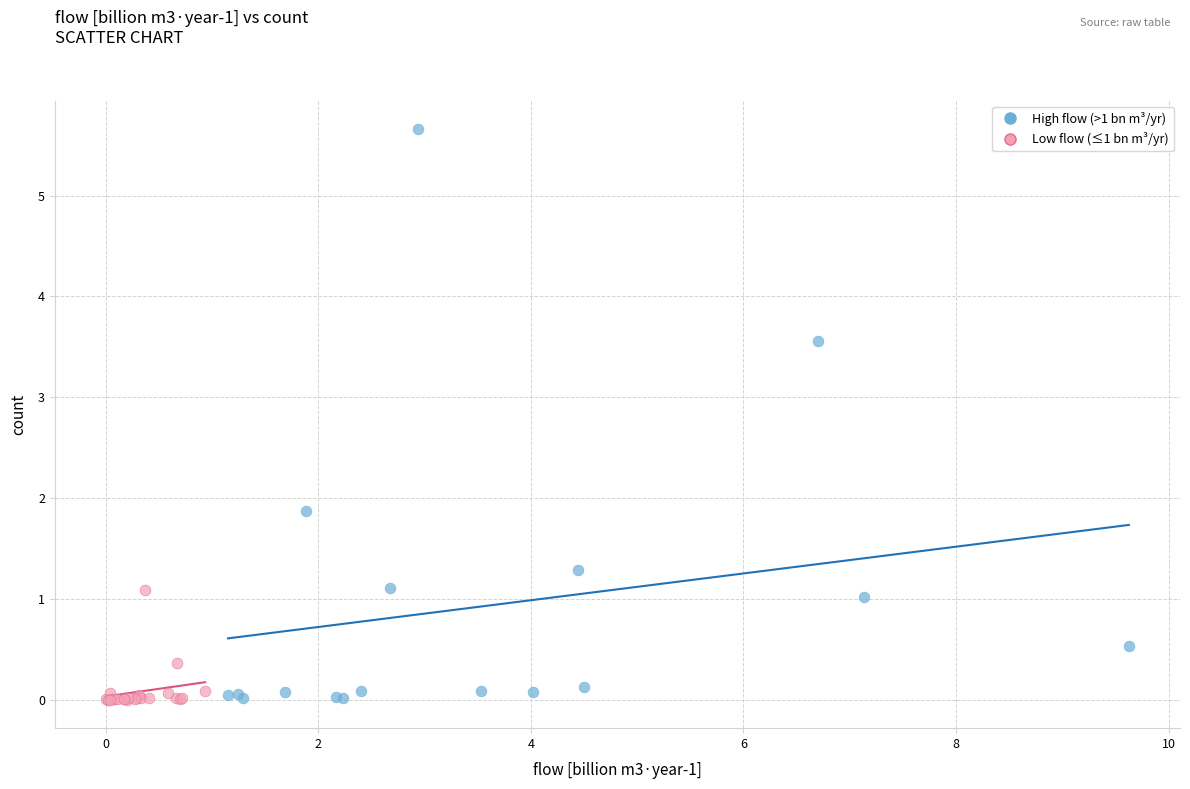

Which series reaches the maximum Y coordinate?

High flow (>1 bn m³/yr)